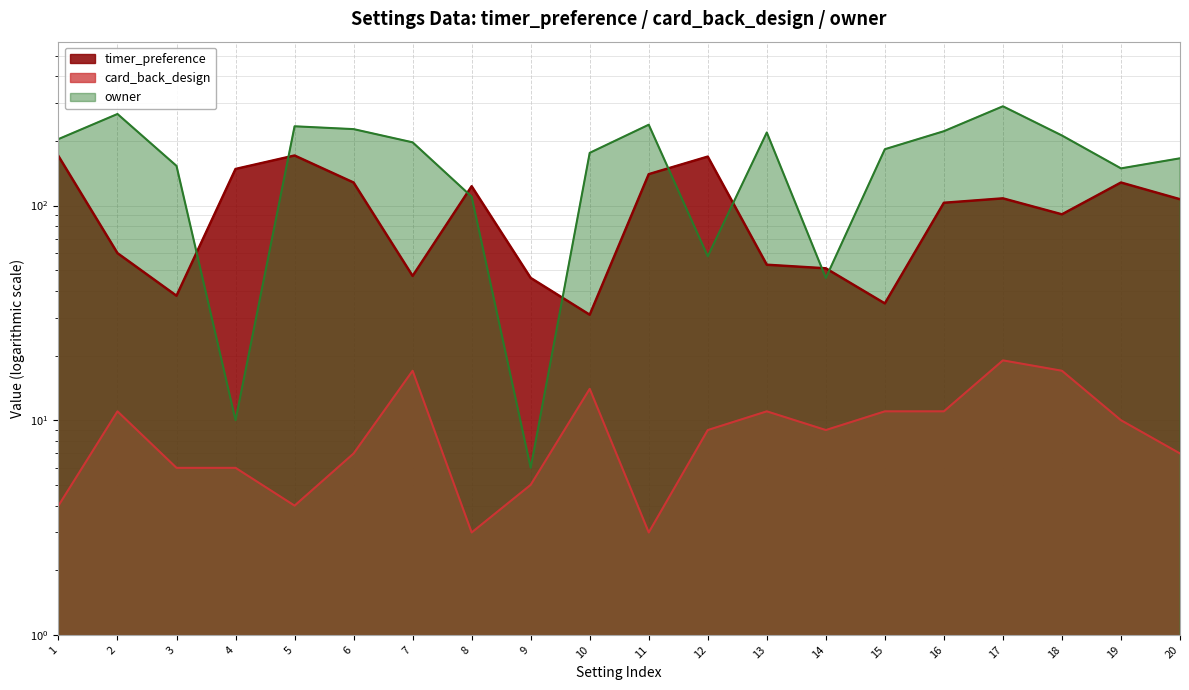

Reading right to left, extract all data points from this chart.

timer_preference: 20=107	19=128	18=91	17=108	16=103	15=35	14=51	13=53	12=169	11=140	10=31	9=46	8=123	7=47	6=128	5=171	4=148	3=38	2=60	1=170
card_back_design: 20=7	19=10	18=17	17=19	16=11	15=11	14=9	13=11	12=9	11=3	10=14	9=5	8=3	7=17	6=7	5=4	4=6	3=6	2=11	1=4
owner: 20=166	19=149	18=212	17=290	16=222	15=183	14=46	13=219	12=58	11=238	10=176	9=6	8=110	7=197	6=227	5=234	4=10	3=153	2=267	1=204